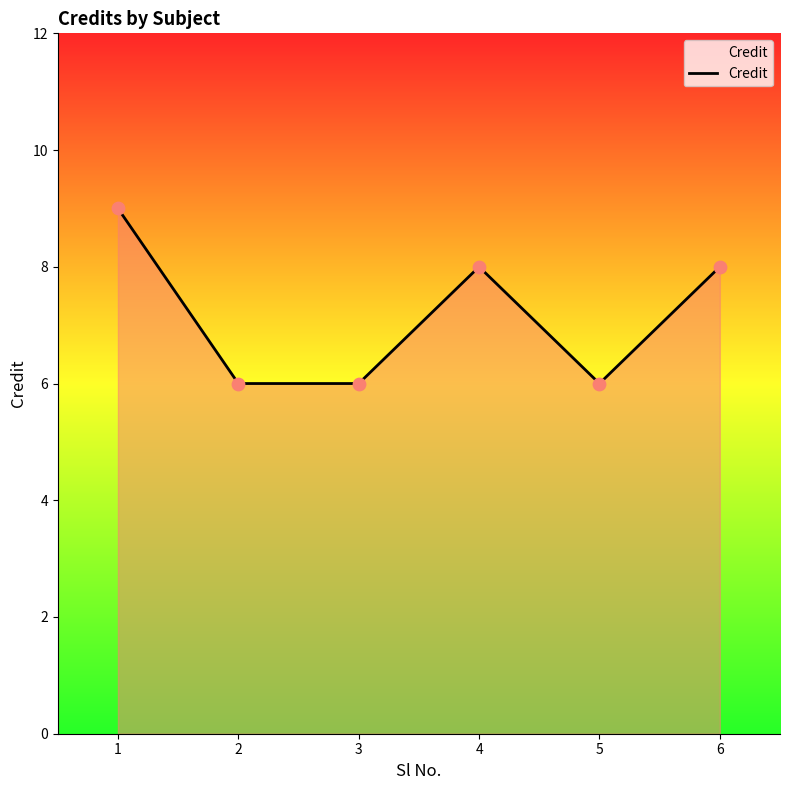

Between 1 and 4, which is larger?

1